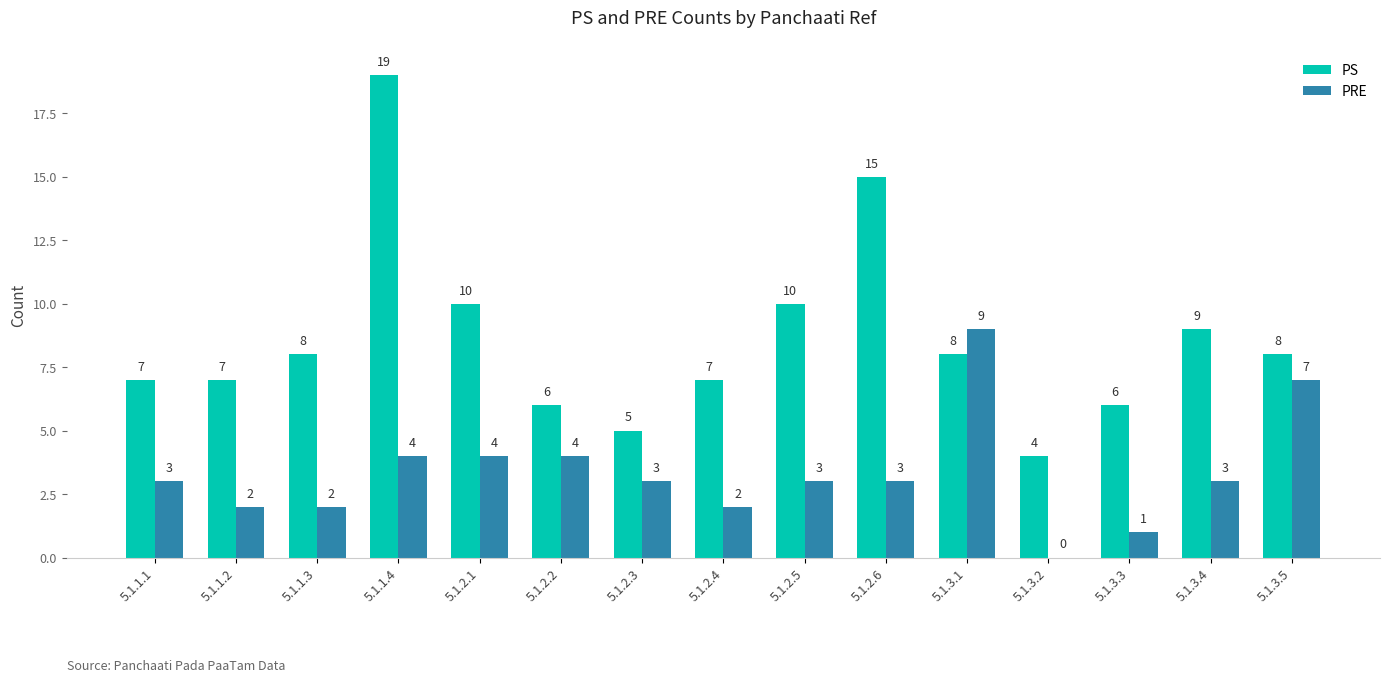

At which category is the sum across all series the highest?

5.1.1.4